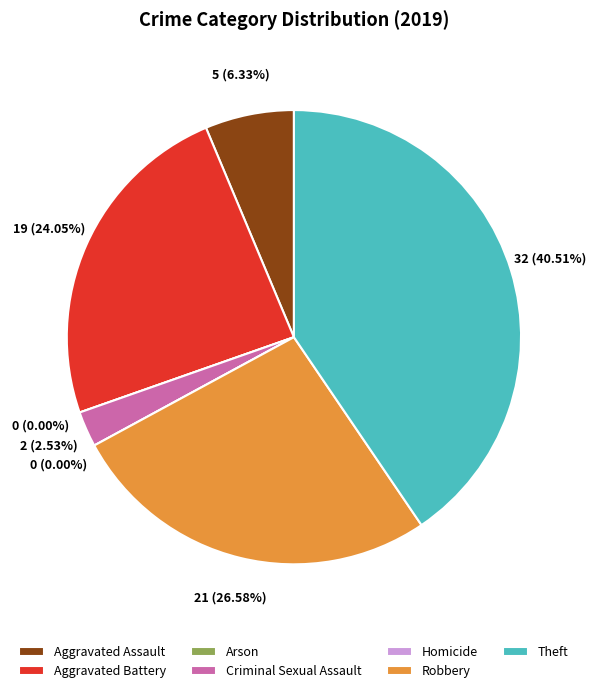

Which category has the smallest portion of the pie?

Arson